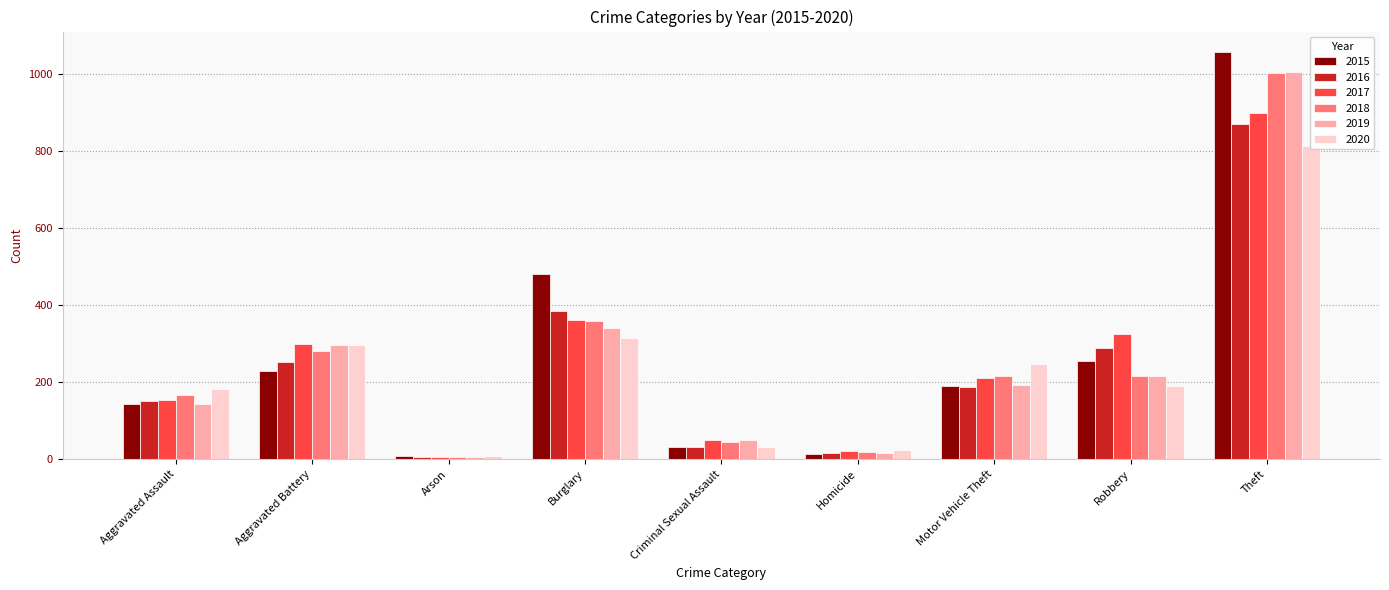

At how many categories does at least one series exceed 899?

1